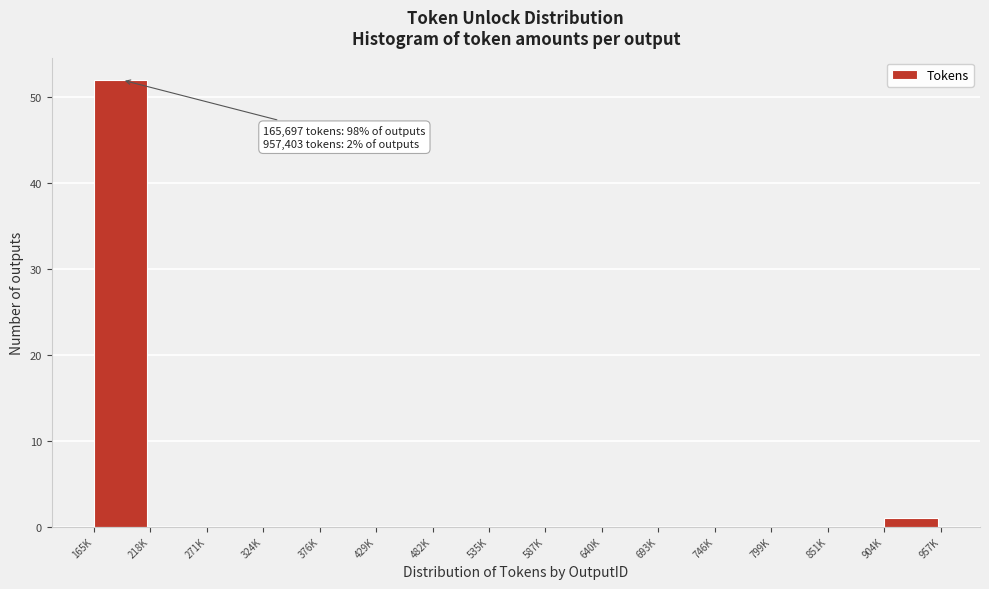

Reading left to right, list all the values displayed in this chart.

165K=52	218K=0	271K=0	324K=0	376K=0	429K=0	482K=0	535K=0	587K=0	640K=0	693K=0	746K=0	799K=0	851K=0	904K=1